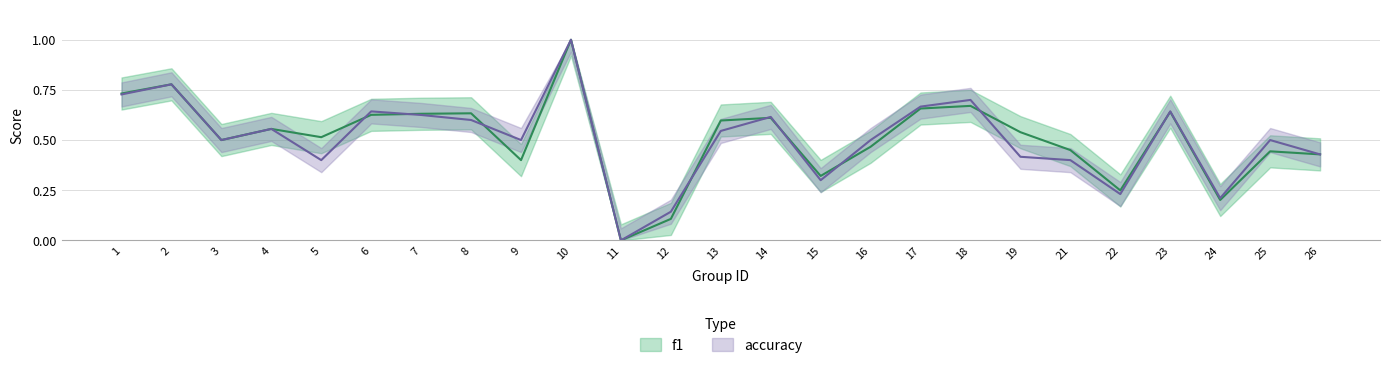

What is the difference between the highest and lowest values at 9?

0.1